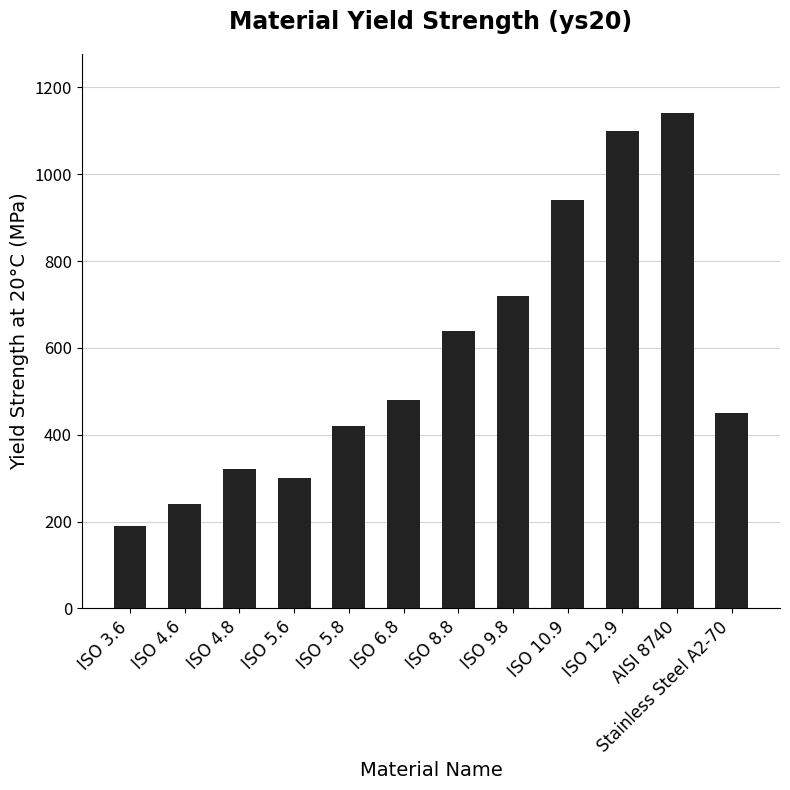

Are the bars horizontal?

No